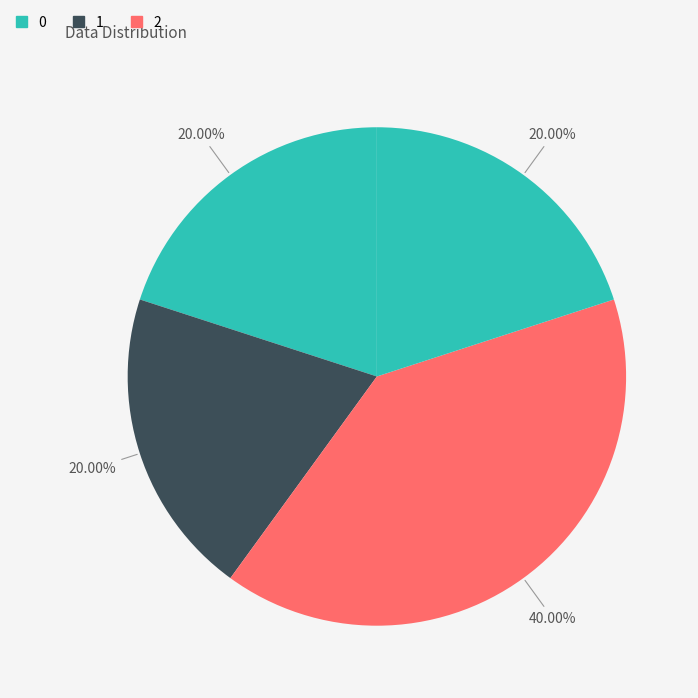

What is the largest slice in the pie chart?

2